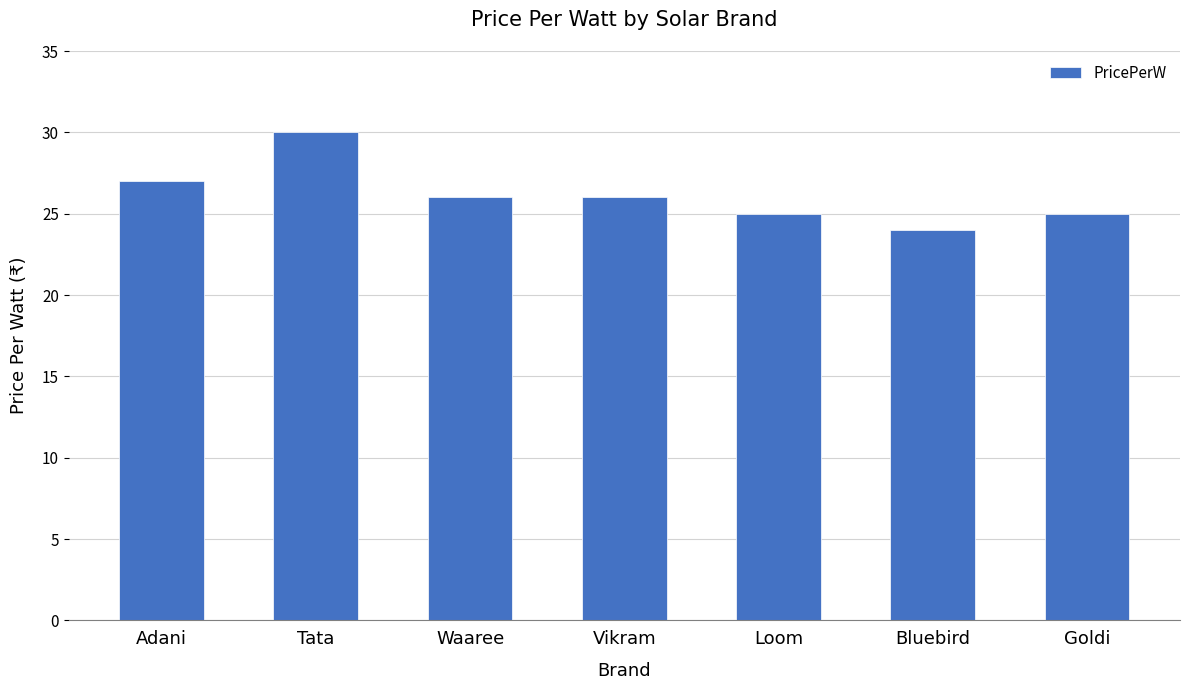

How many data points are less than 26?

3